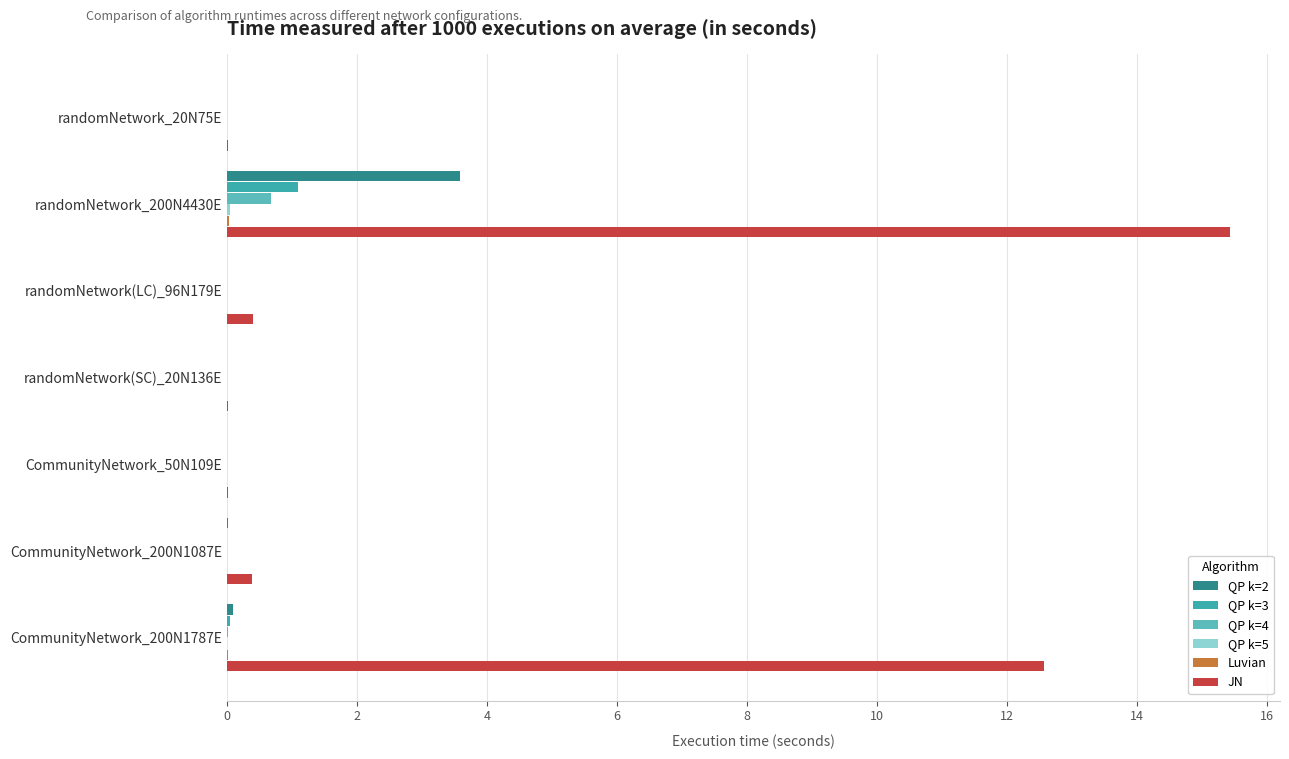

Count the number of data series in this chart.

6